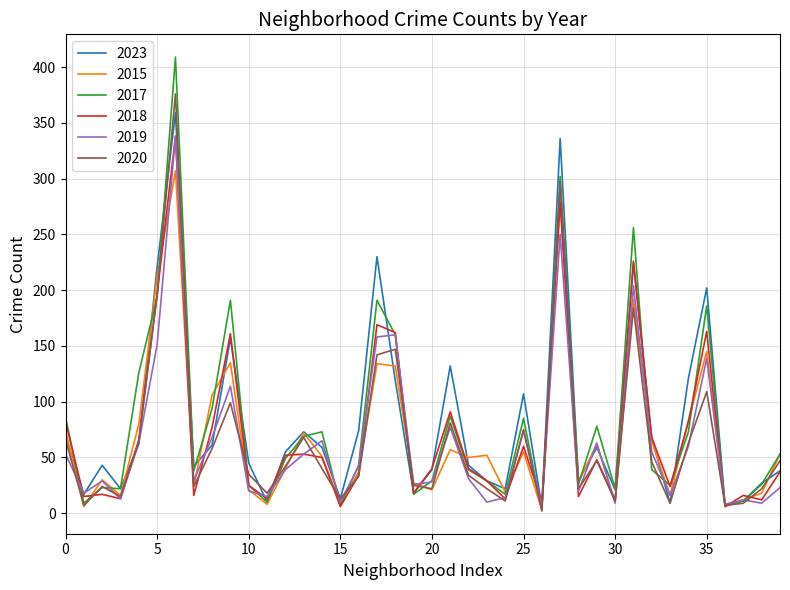

What is the highest value of the 2020 series?

376